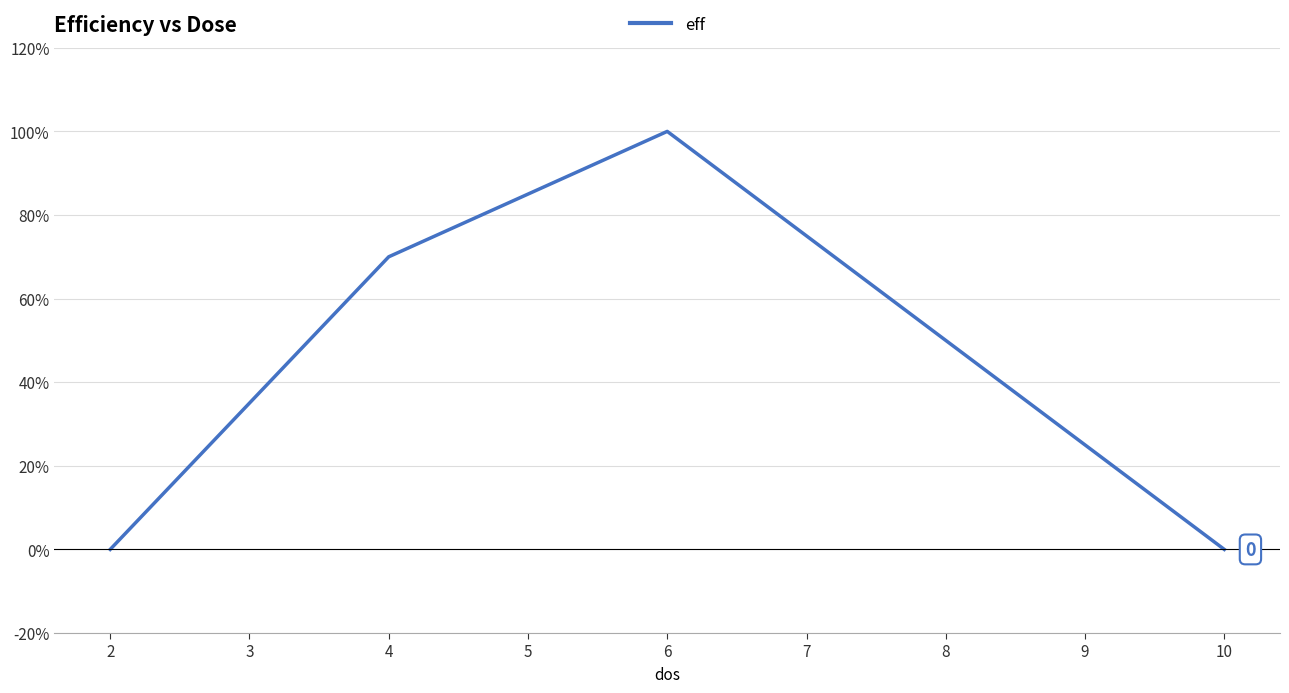

How many interior local peaks (higher than both neighbors) does the data have?

1